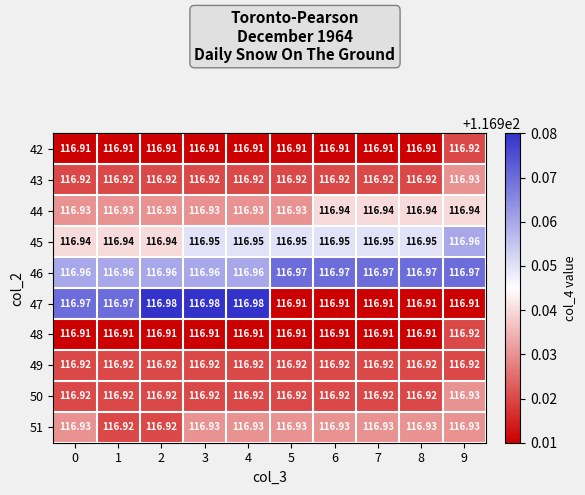

Is the value of 42 at 4 greater than the value of 45 at 8?

No